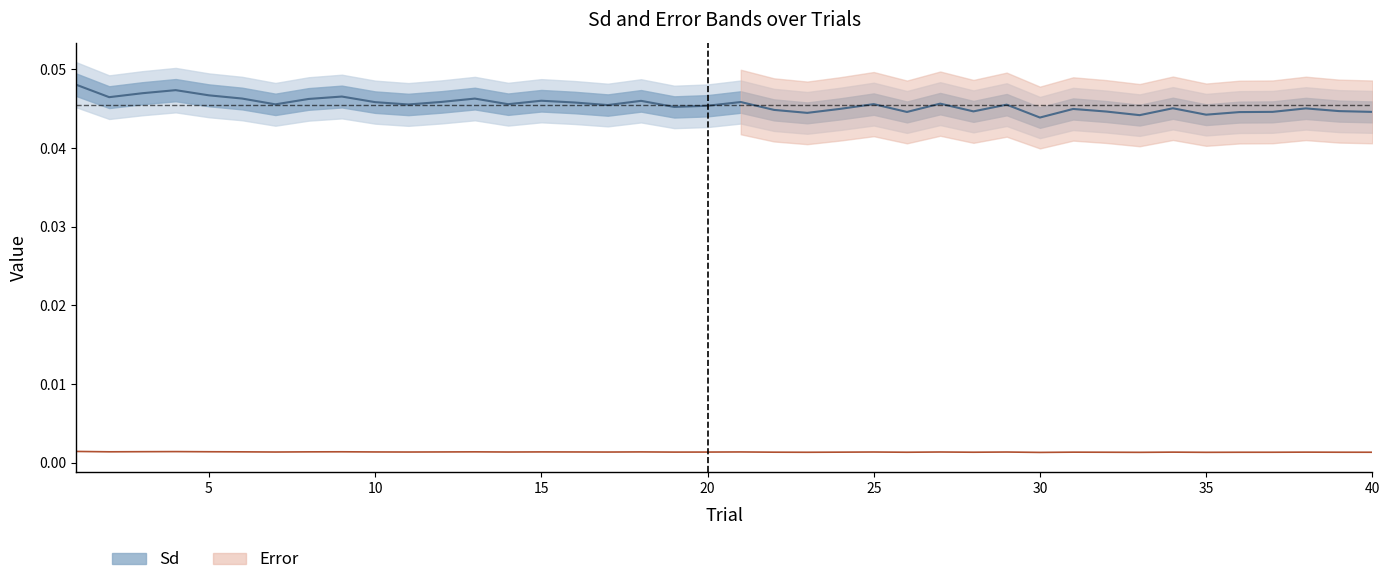

What are all the series names shown in the legend?

Sd, Error